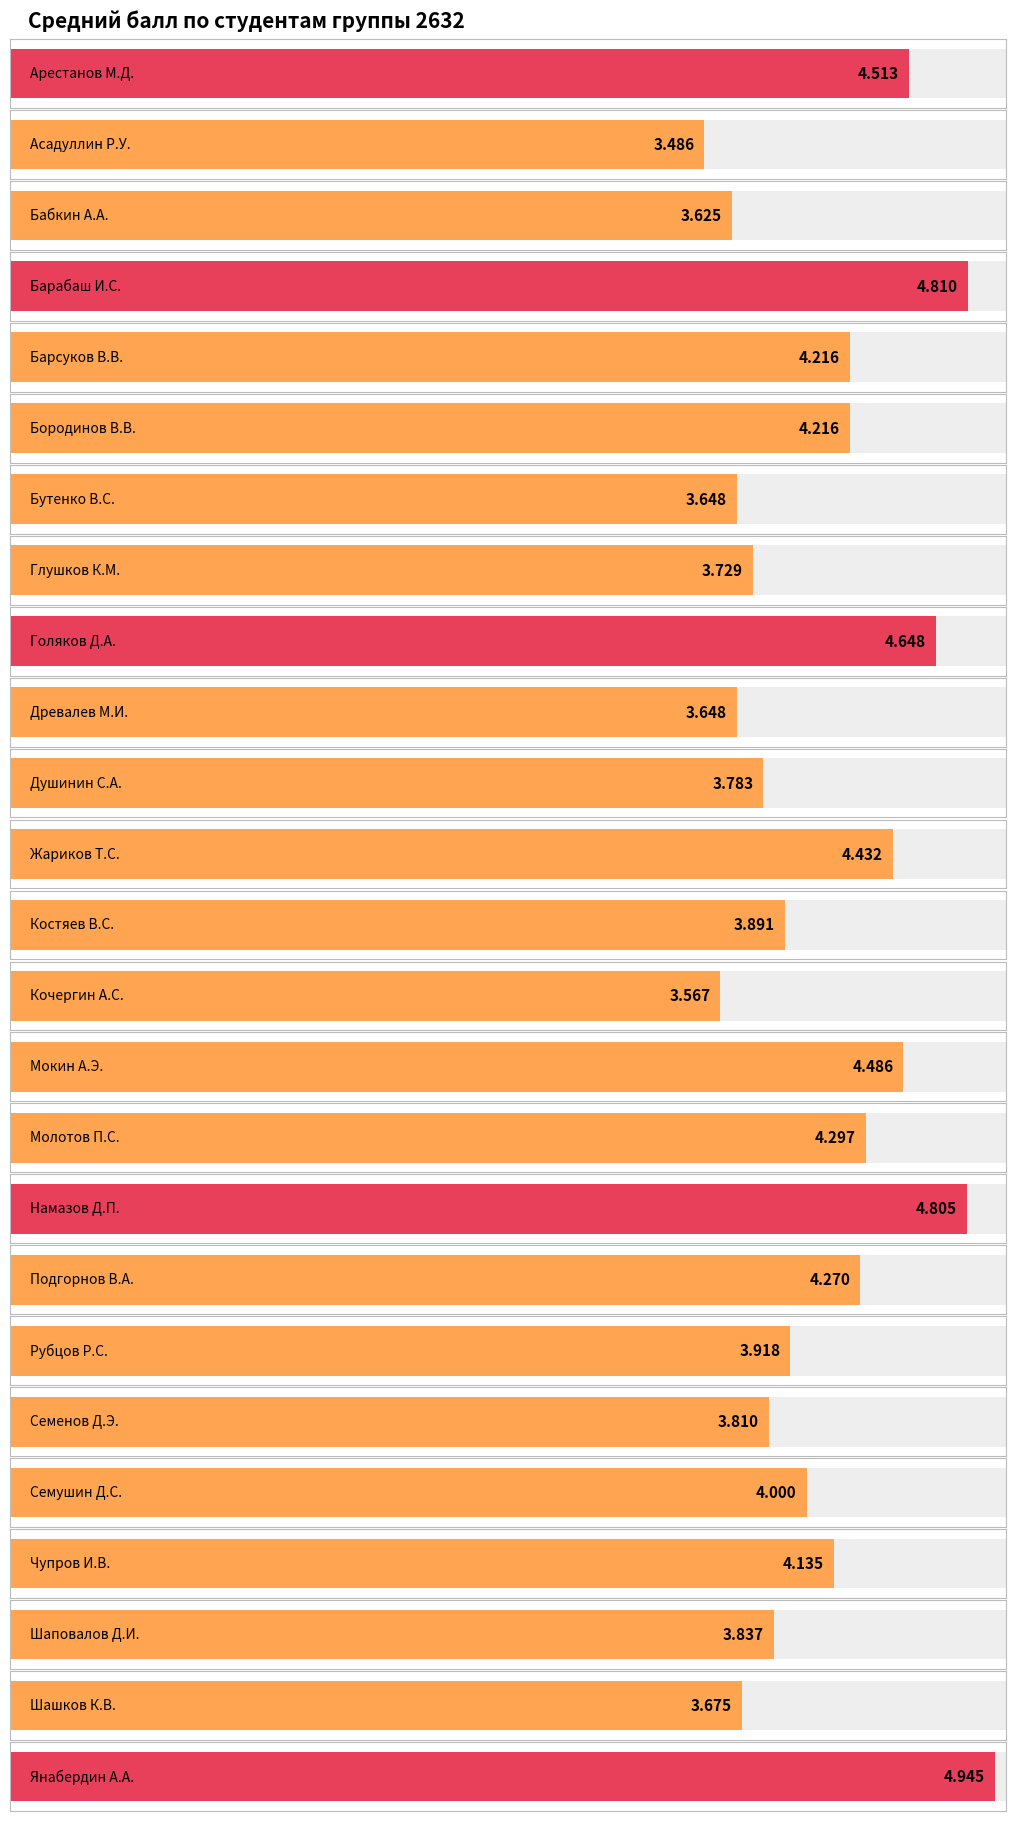

How many data points are less than 4?

12